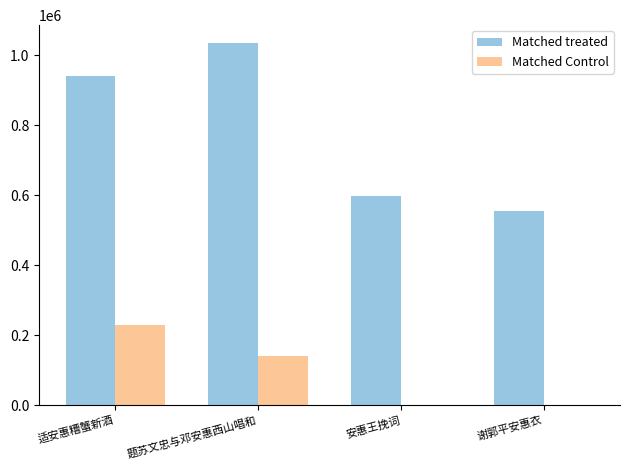

What is the greatest value displayed?

1034588